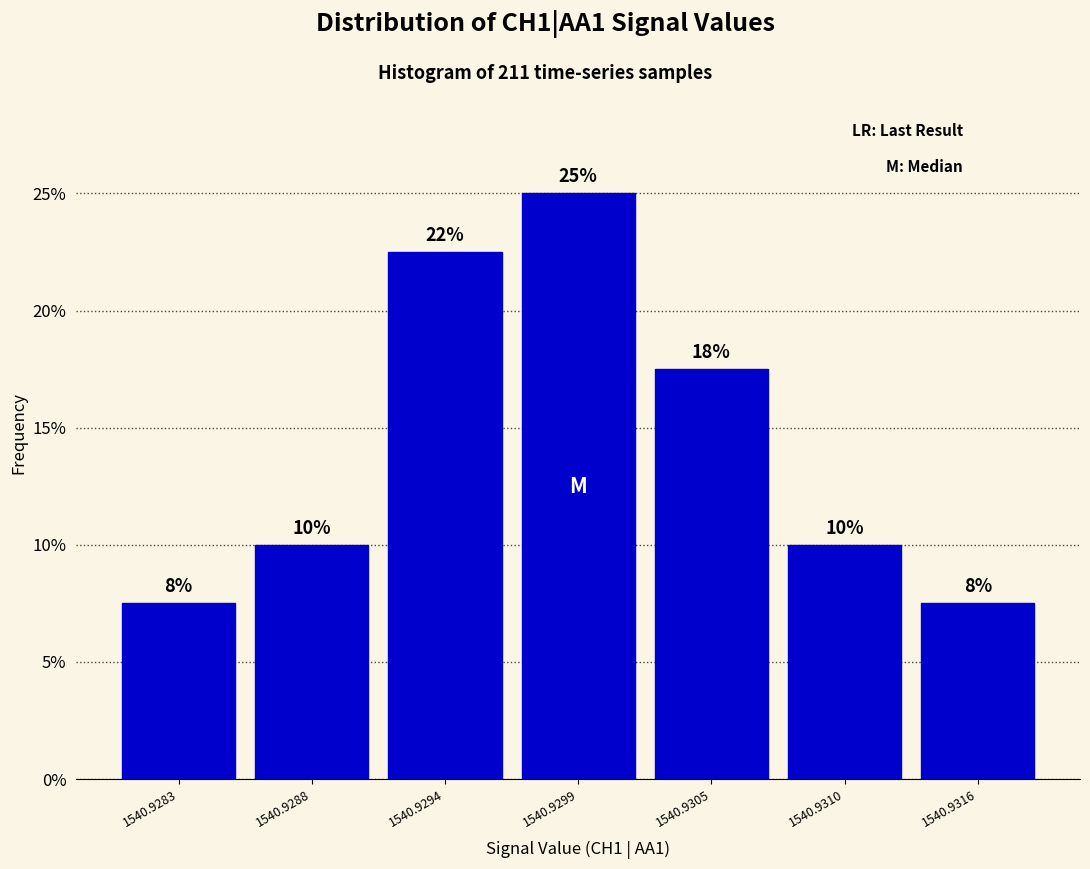

How many bars are there in total?

7